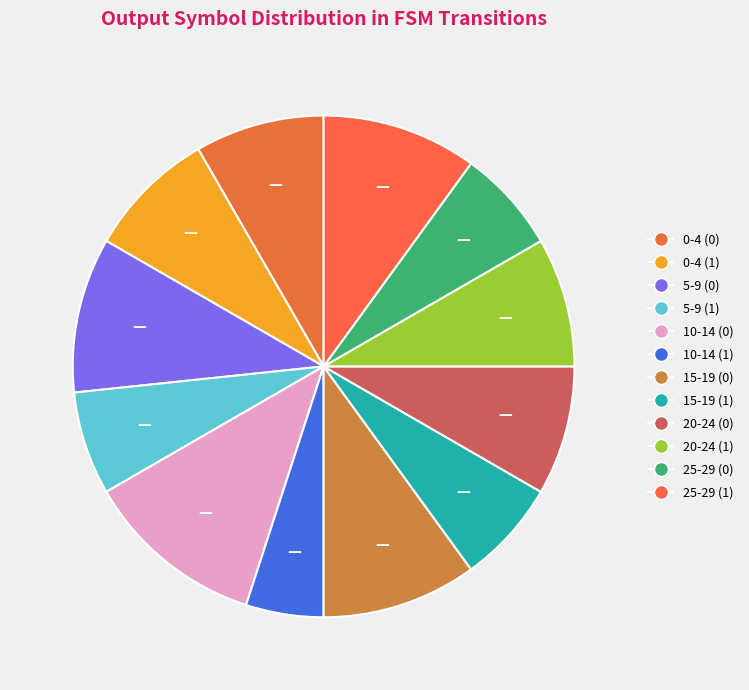

To the nearest percent, what is the average slice percentage?

8%